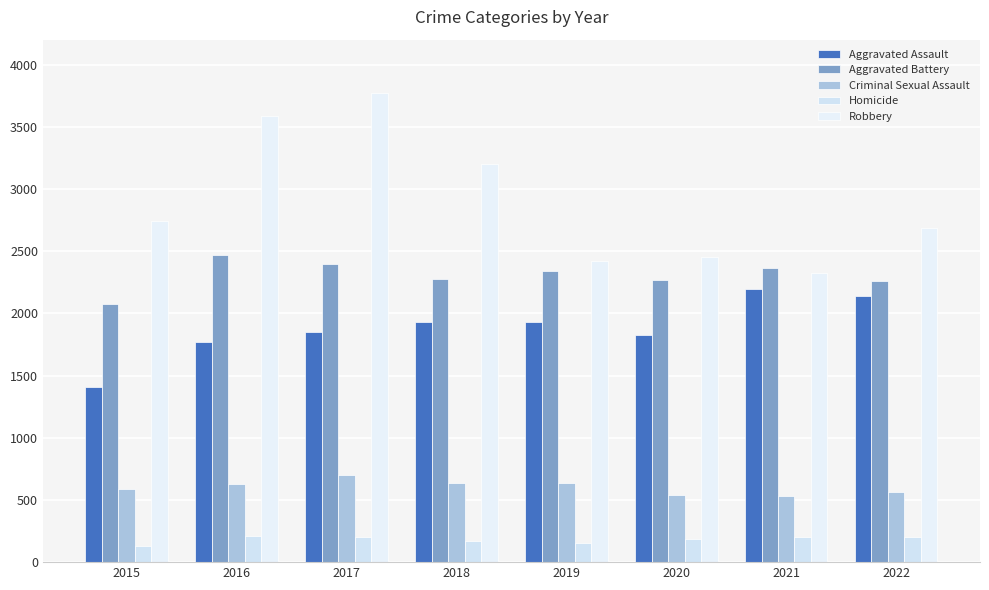

What are all the series names shown in the legend?

Aggravated Assault, Aggravated Battery, Criminal Sexual Assault, Homicide, Robbery